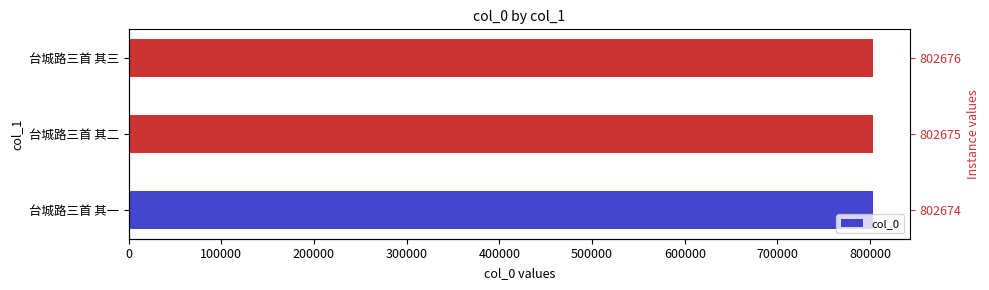

Between 台城路三首 其三 and 台城路三首 其二, which is larger?

台城路三首 其三